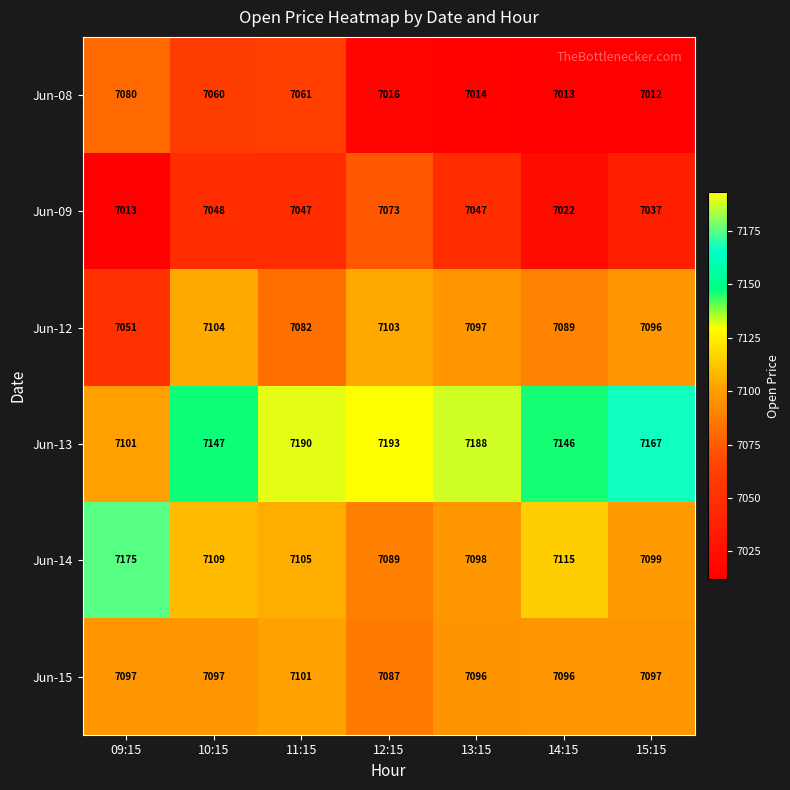

Is the value of Jun-08 at 12:15 greater than the value of Jun-14 at 12:15?

No